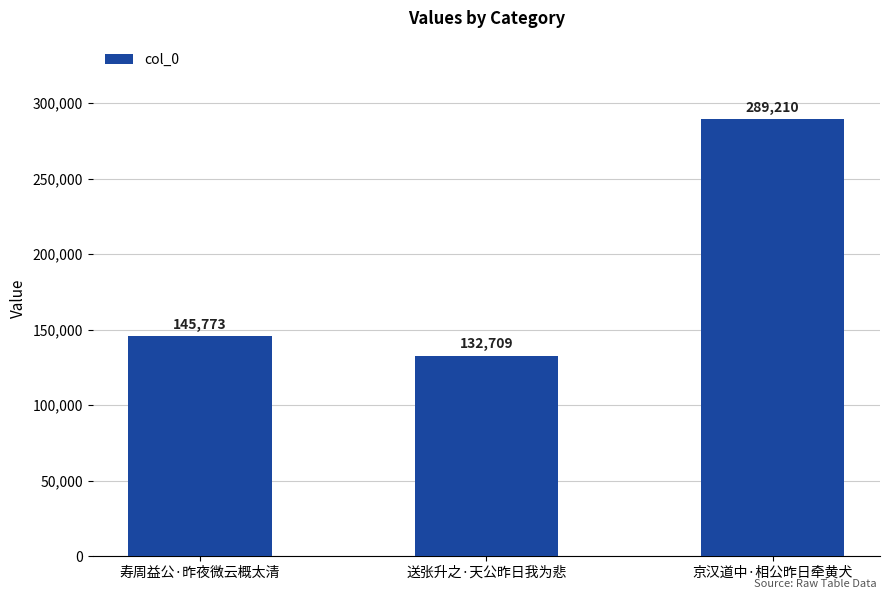

Rank the categories by value from highest to lowest.

京汉道中·相公昨日牵黄犬, 寿周益公·昨夜微云概太清, 送张升之·天公昨日我为悲